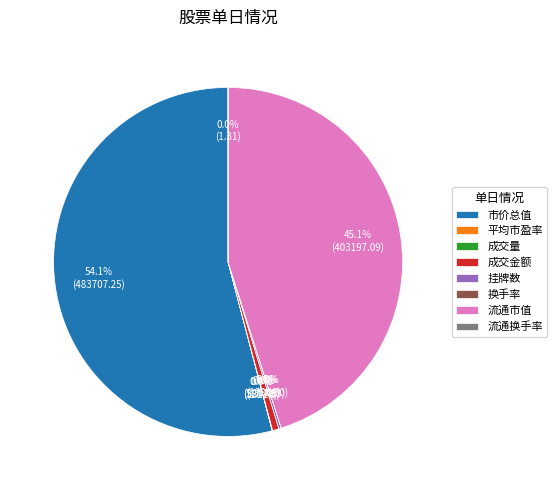

What portion of the pie excludes 流通市值?

54.9%